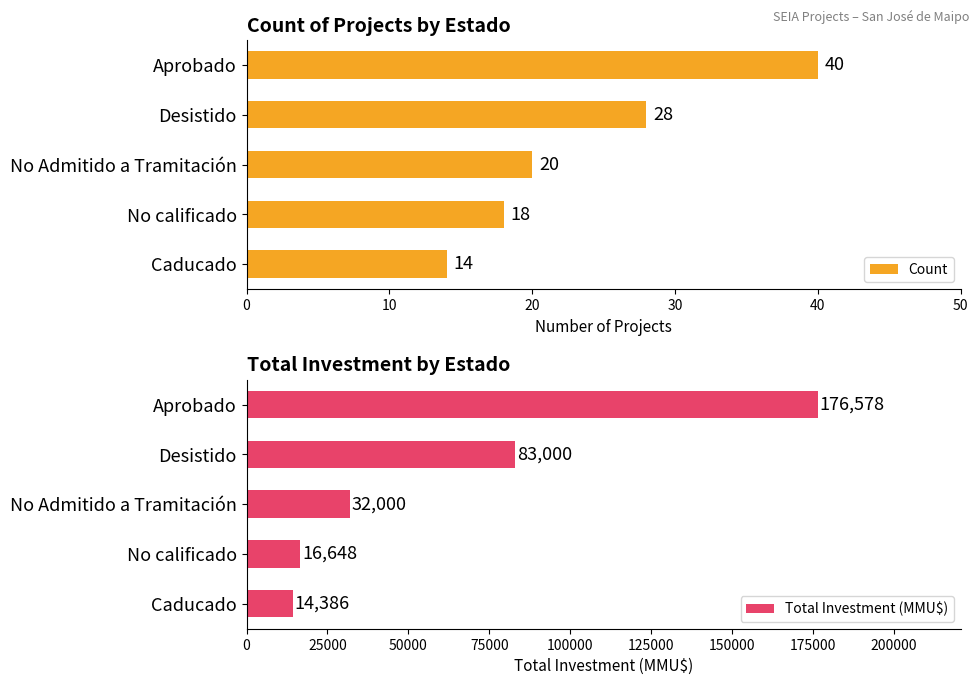

What is the maximum value for Count?

40